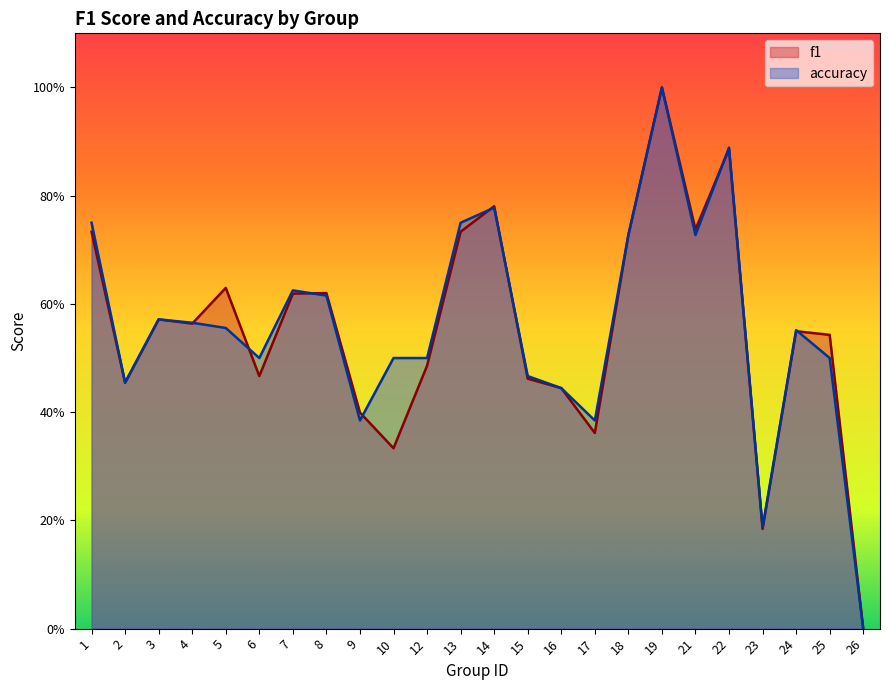

What is the value of the accuracy point at the 14th from the left?

0.5